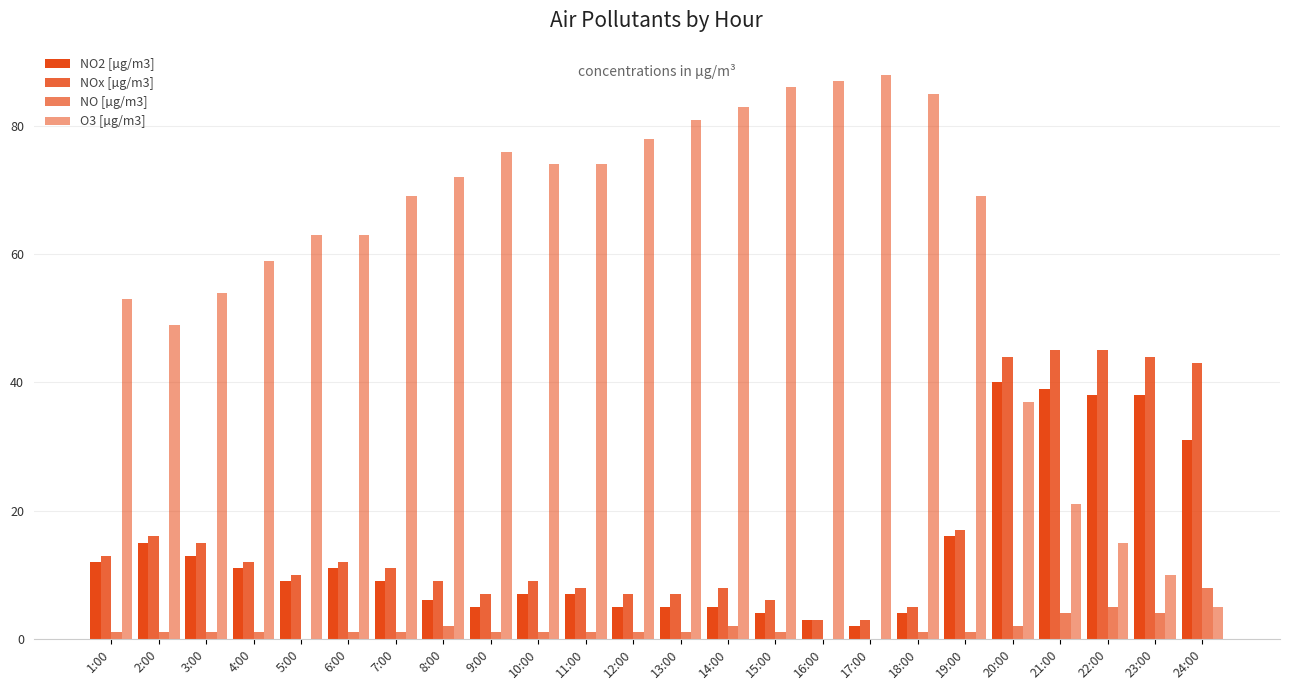

Are the bars grouped side by side (vs. stacked)?

Yes